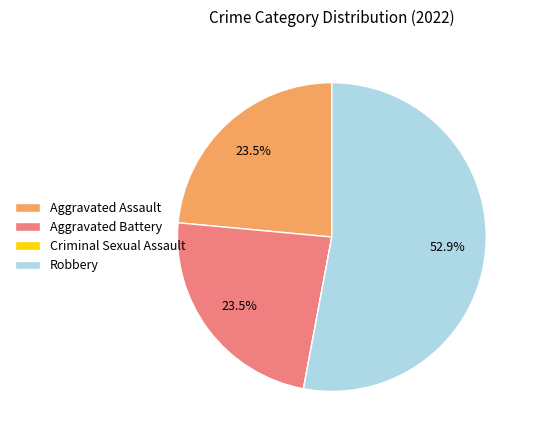

To the nearest percent, what is the average slice percentage?

25%